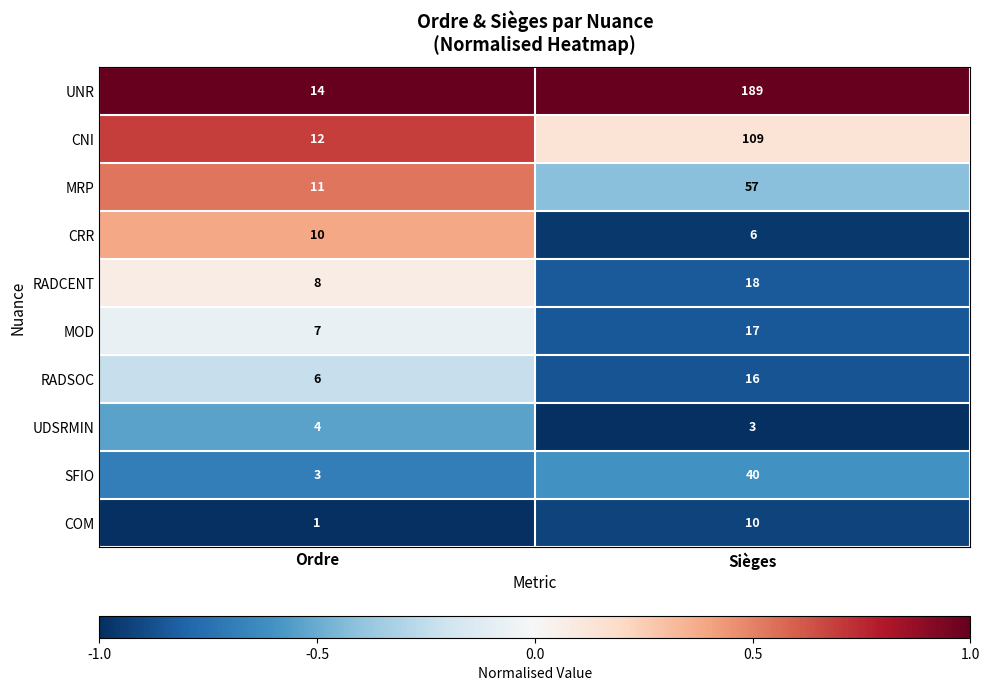

At which category is the sum across all series the highest?

Sièges